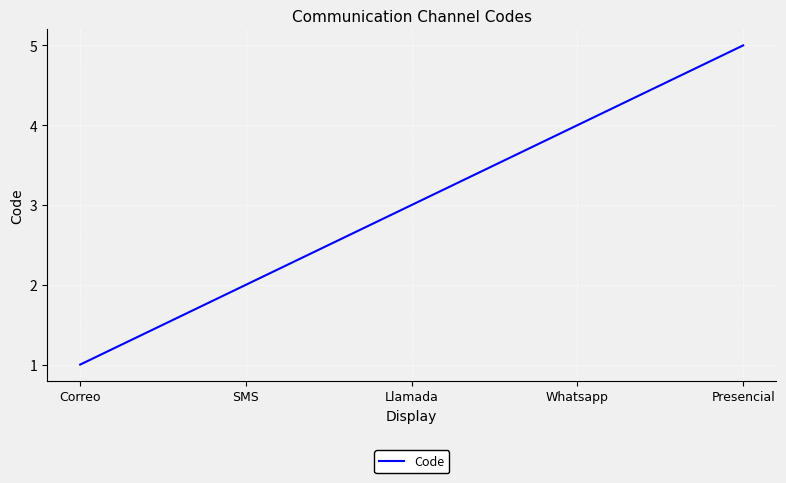

Count the number of data series in this chart.

1